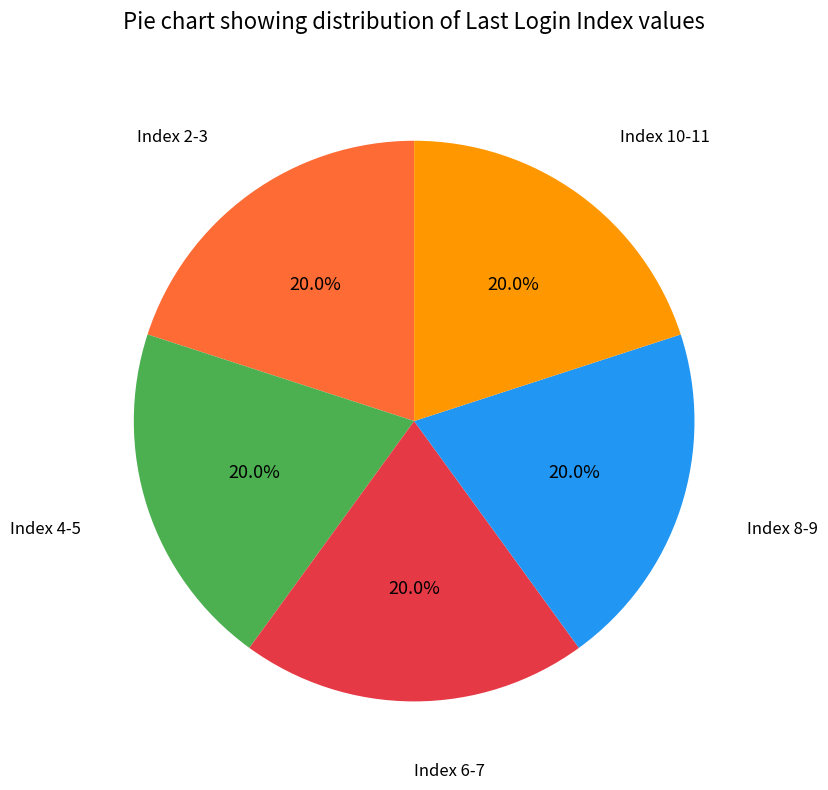

Does Index 10-11 account for over 50% of the chart?

No